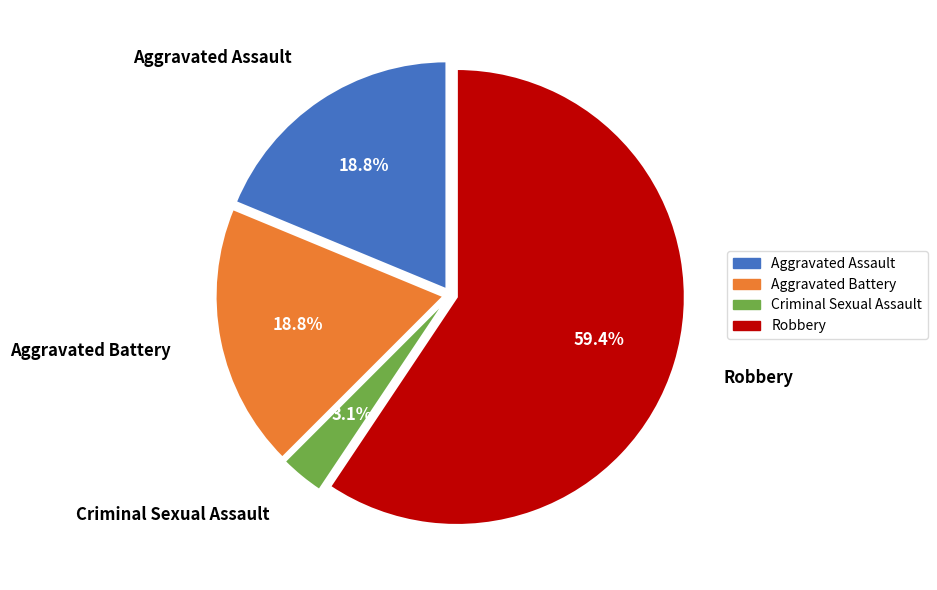

To the nearest percent, what is the combined percentage of Robbery and Aggravated Assault?

78%